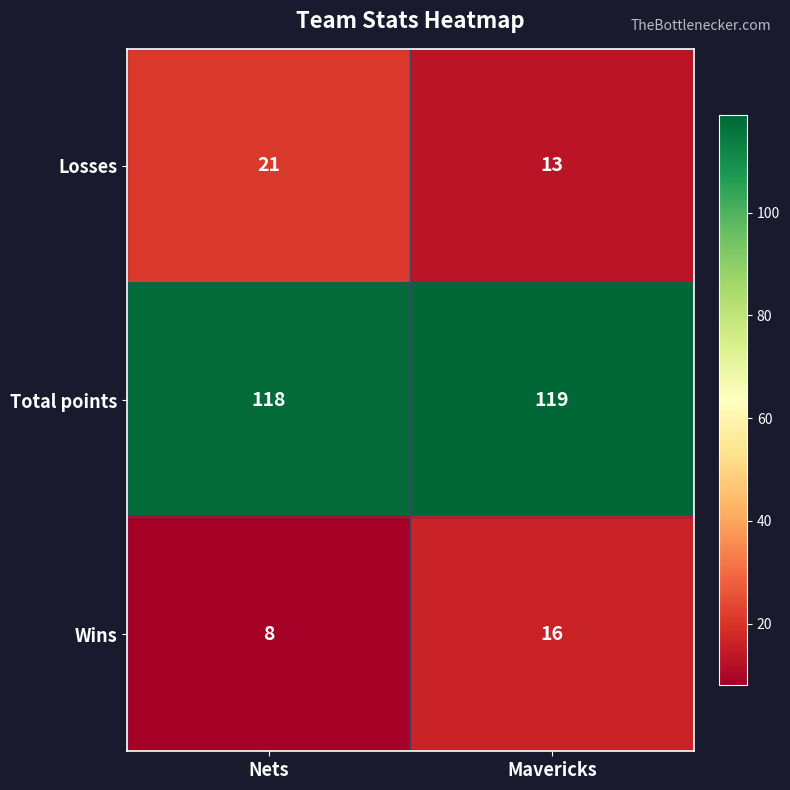

Which series has the largest total across all categories?

Total points